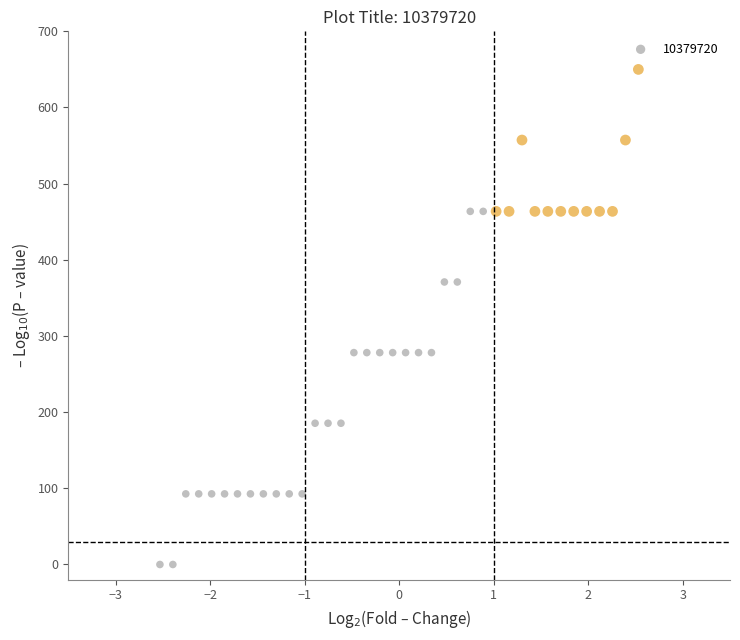

What is the range of X values (max minus min)?

5.1